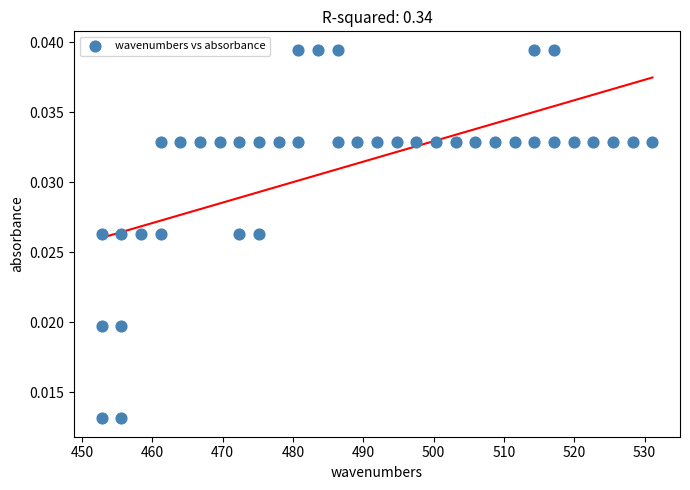

What is the range of X values (max minus min)?

78.3